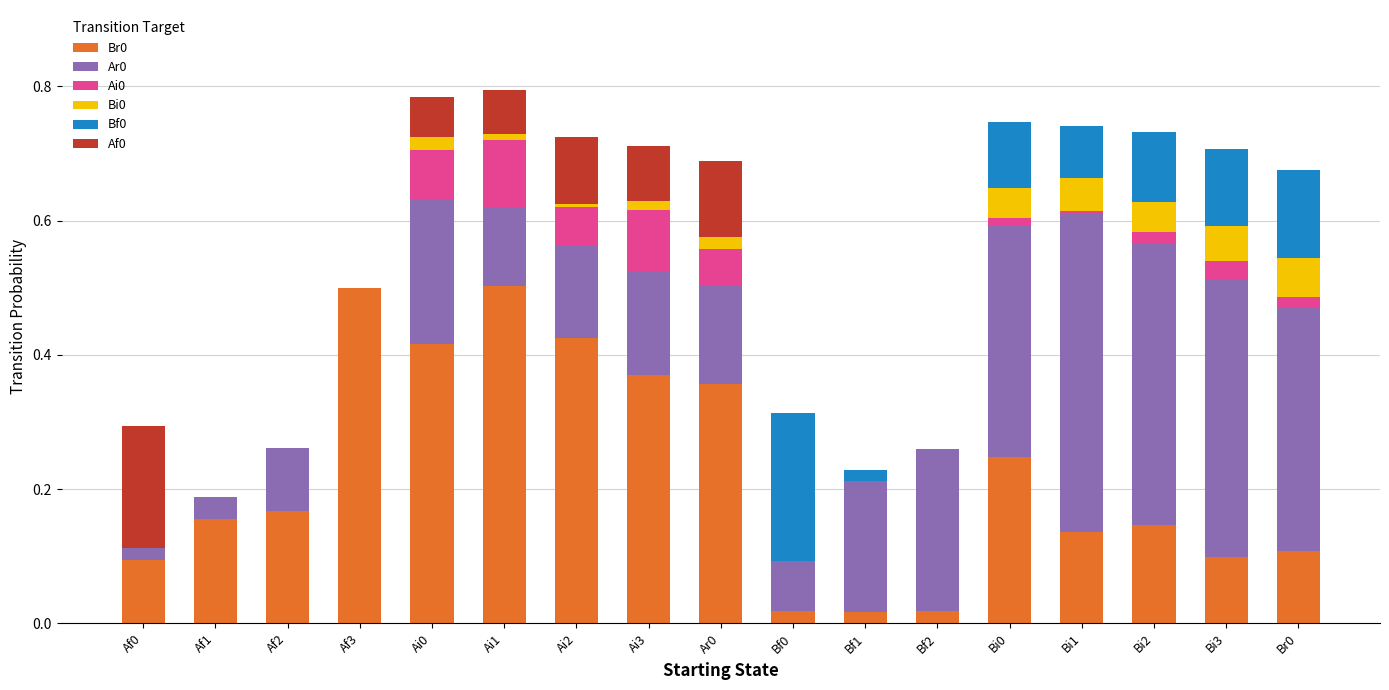

How many data points does each series have?

17